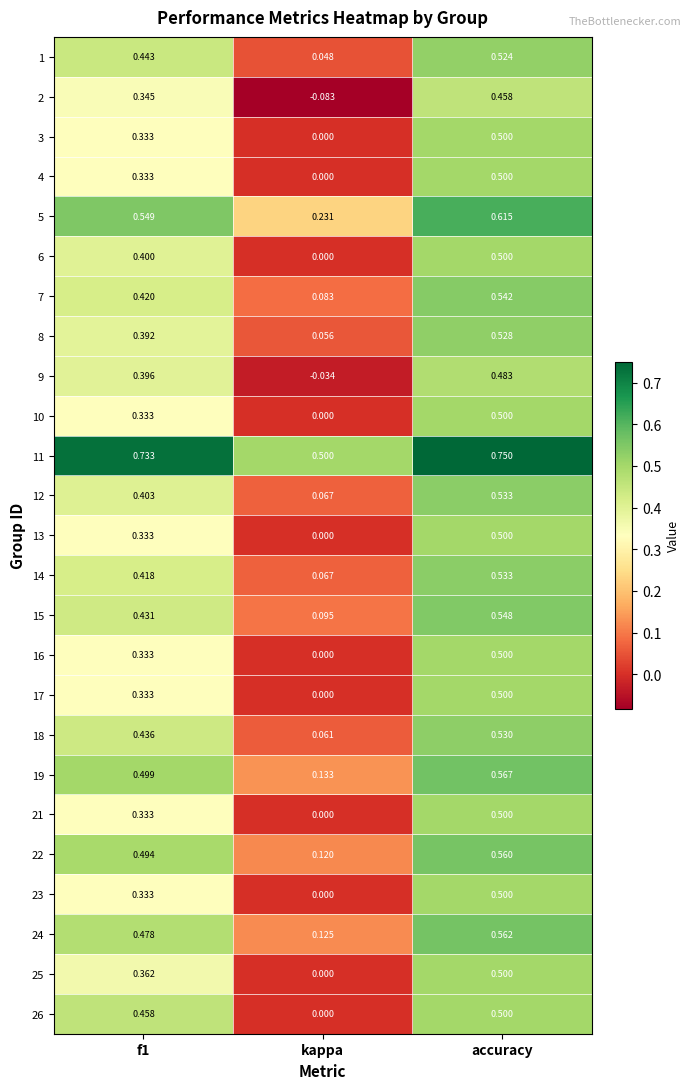

How many distinct data groups are displayed?

25